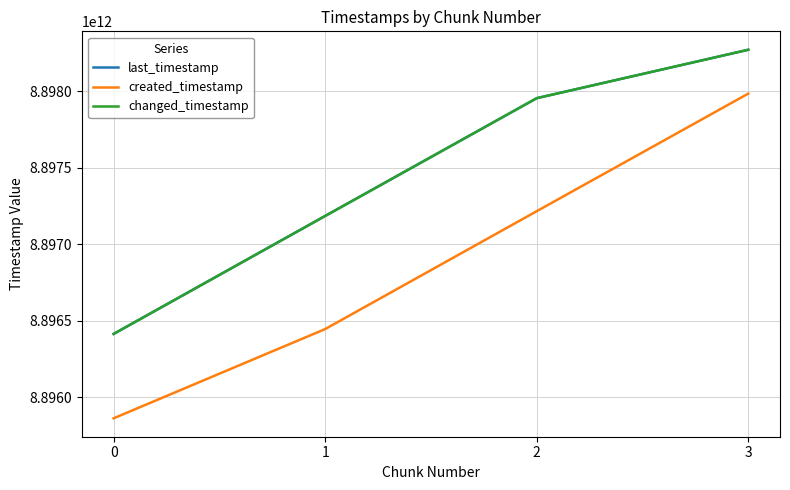

Does the chart display data point markers on the line(s)?

No